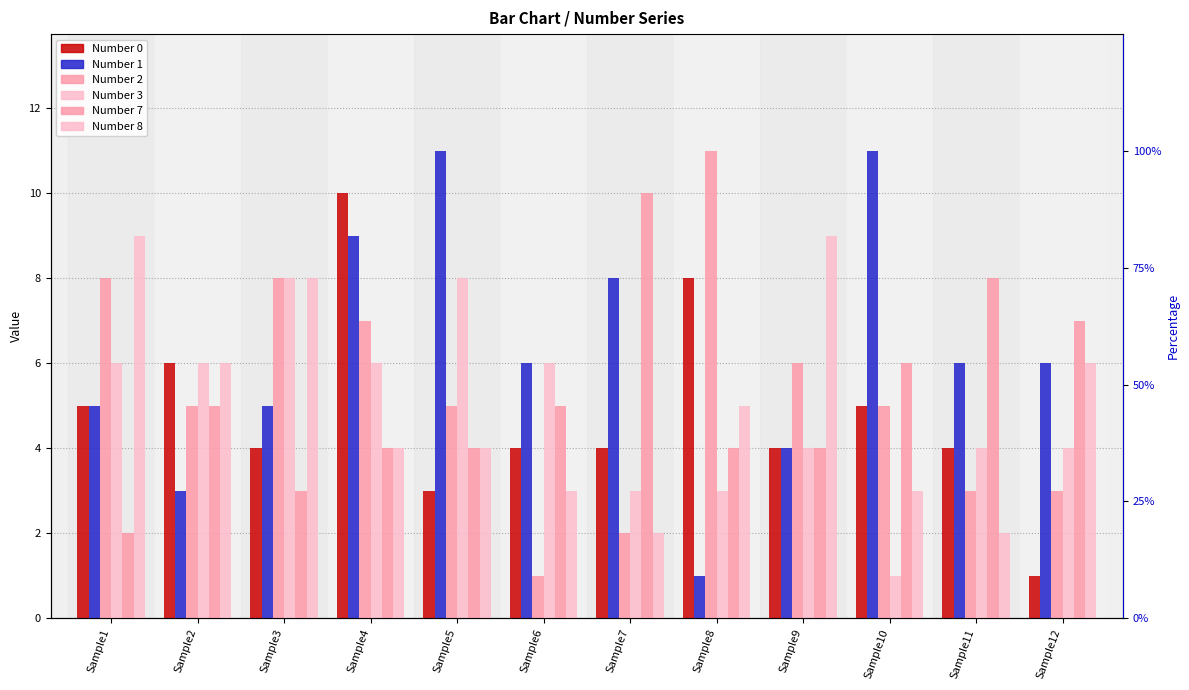

What is the difference between the Number 1 values at Sample10 and Sample4?

2